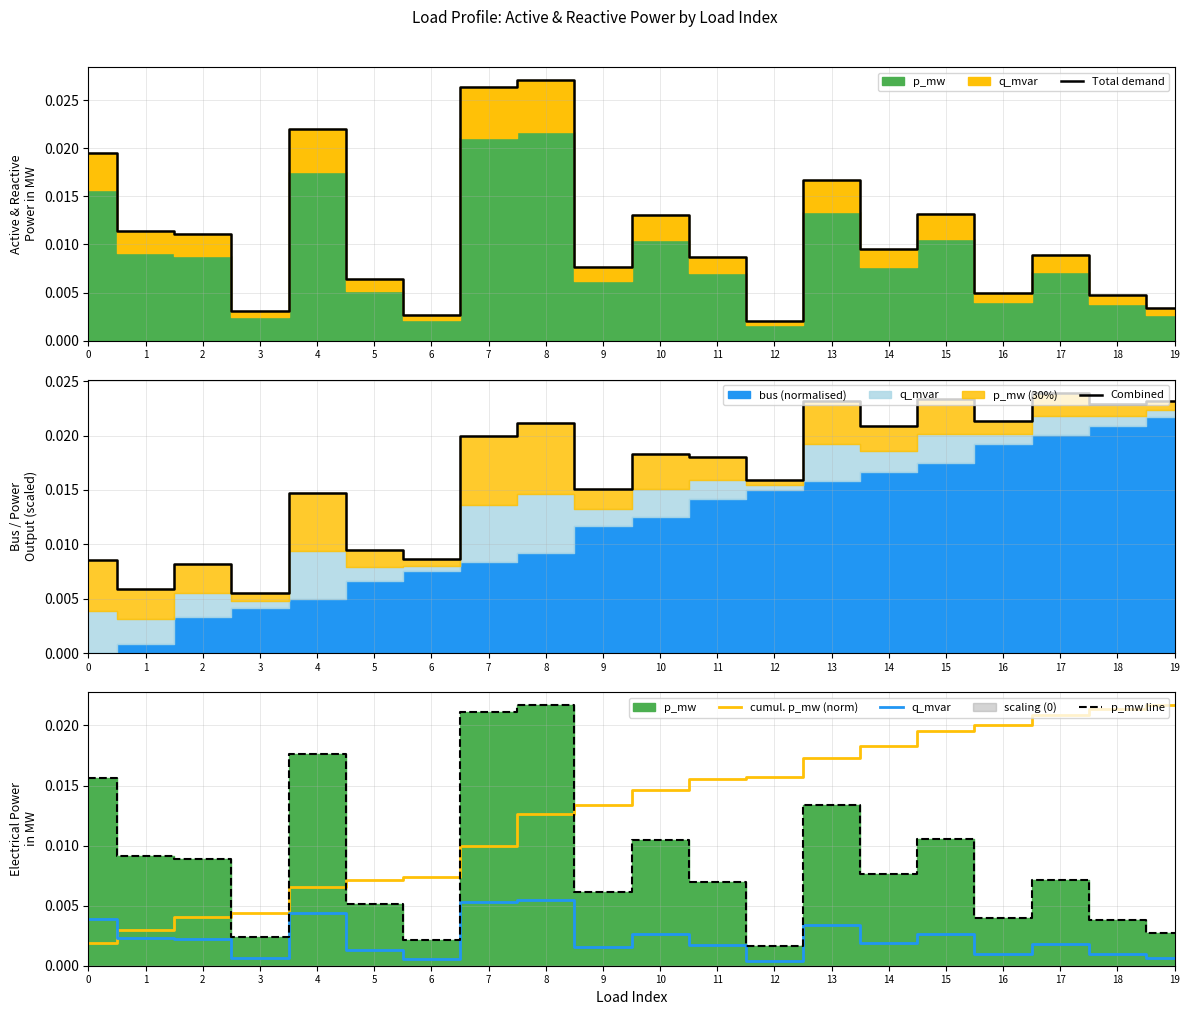

True or false: cumul. p_mw (norm) has a value of 0.0 at 4.

False